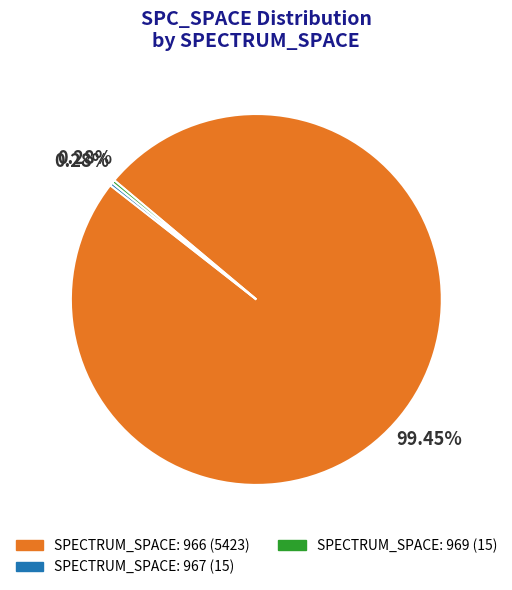

Does any single category account for the majority?

Yes